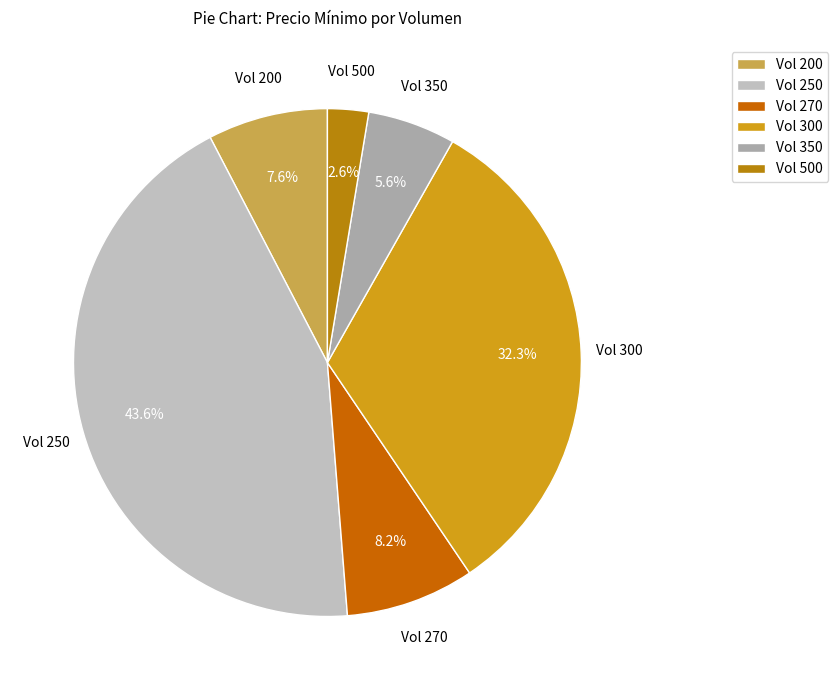

What is the largest slice in the pie chart?

Vol 250